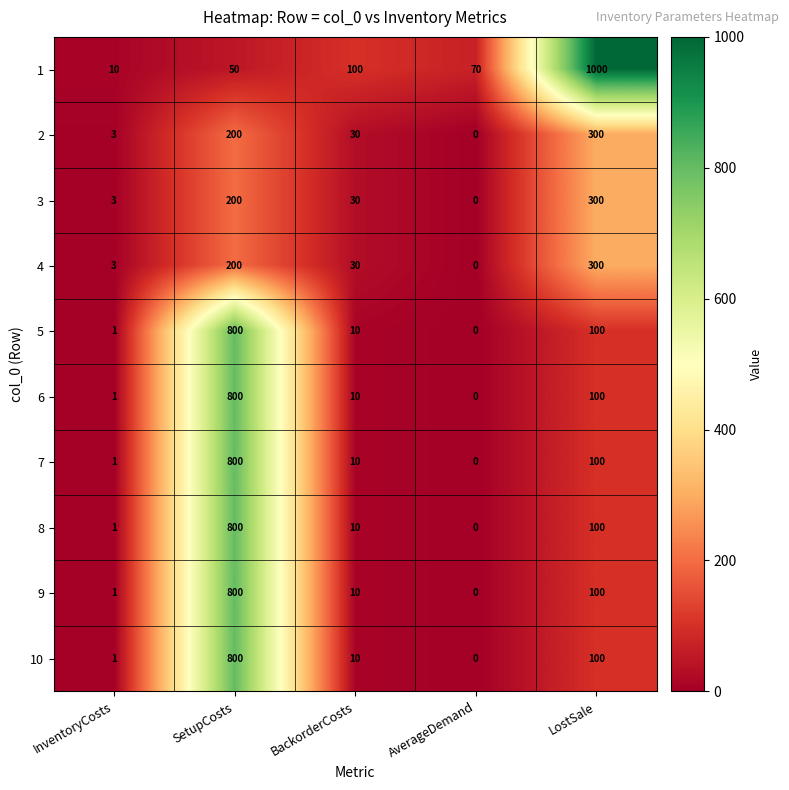

Count the number of data series in this chart.

10